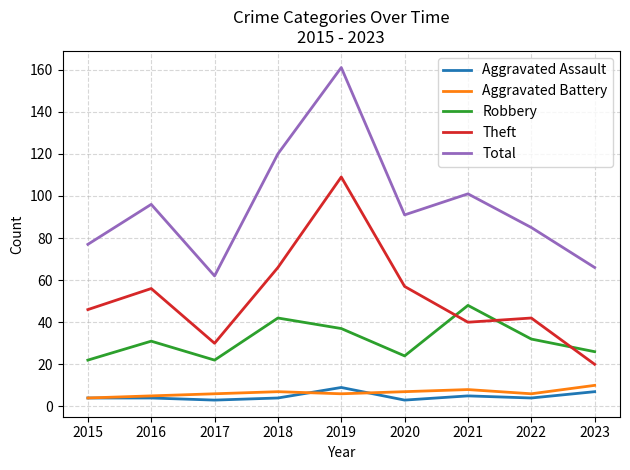

How many distinct data groups are displayed?

5